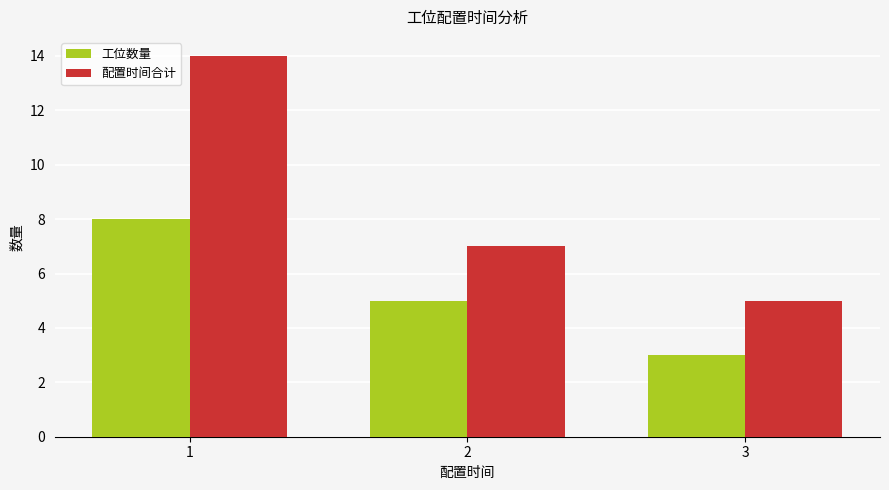

How many categories are shown in the chart?

3